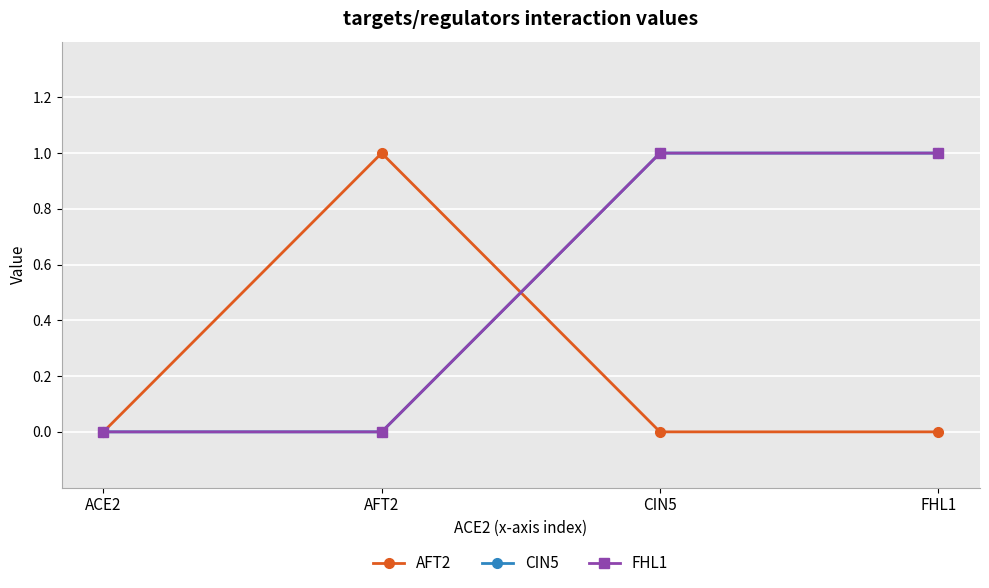

Is the value of AFT2 at FHL1 greater than the value of CIN5 at AFT2?

No